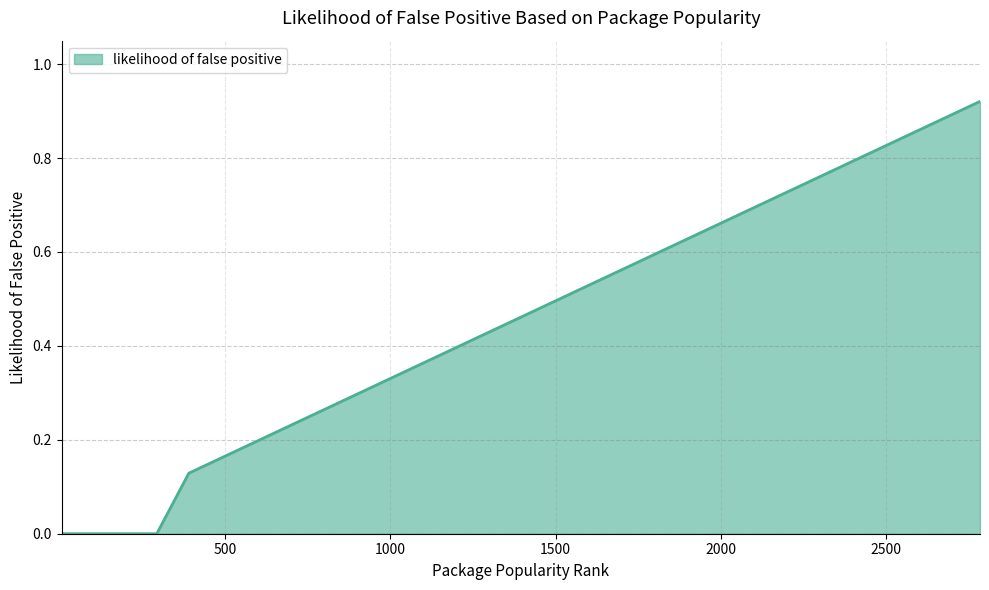

How many lines are shown in the chart?

1